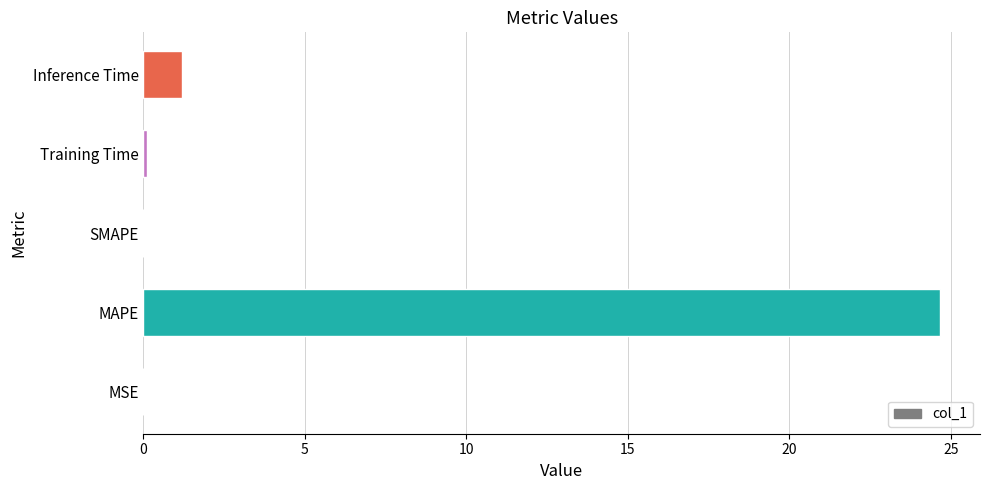

Is it true that the value at SMAPE is 0.0?

True